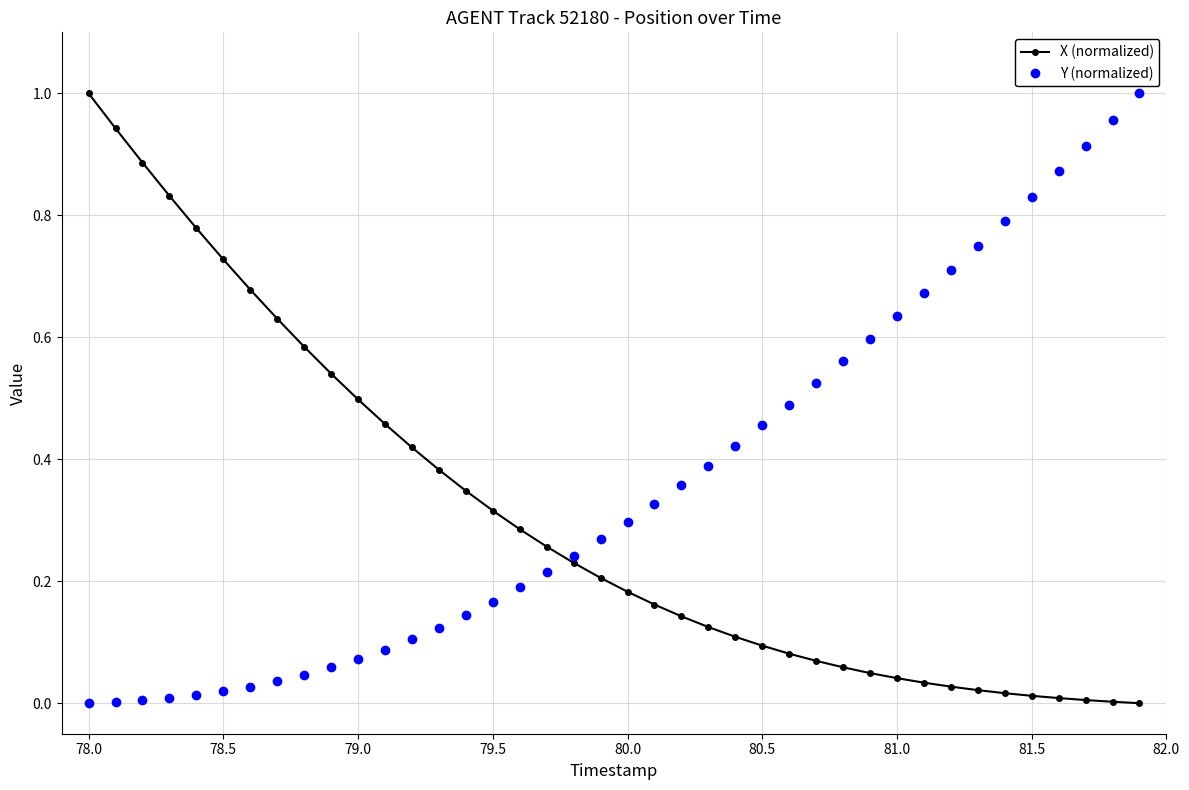

Which series has the largest total across all categories?

Y (normalized)